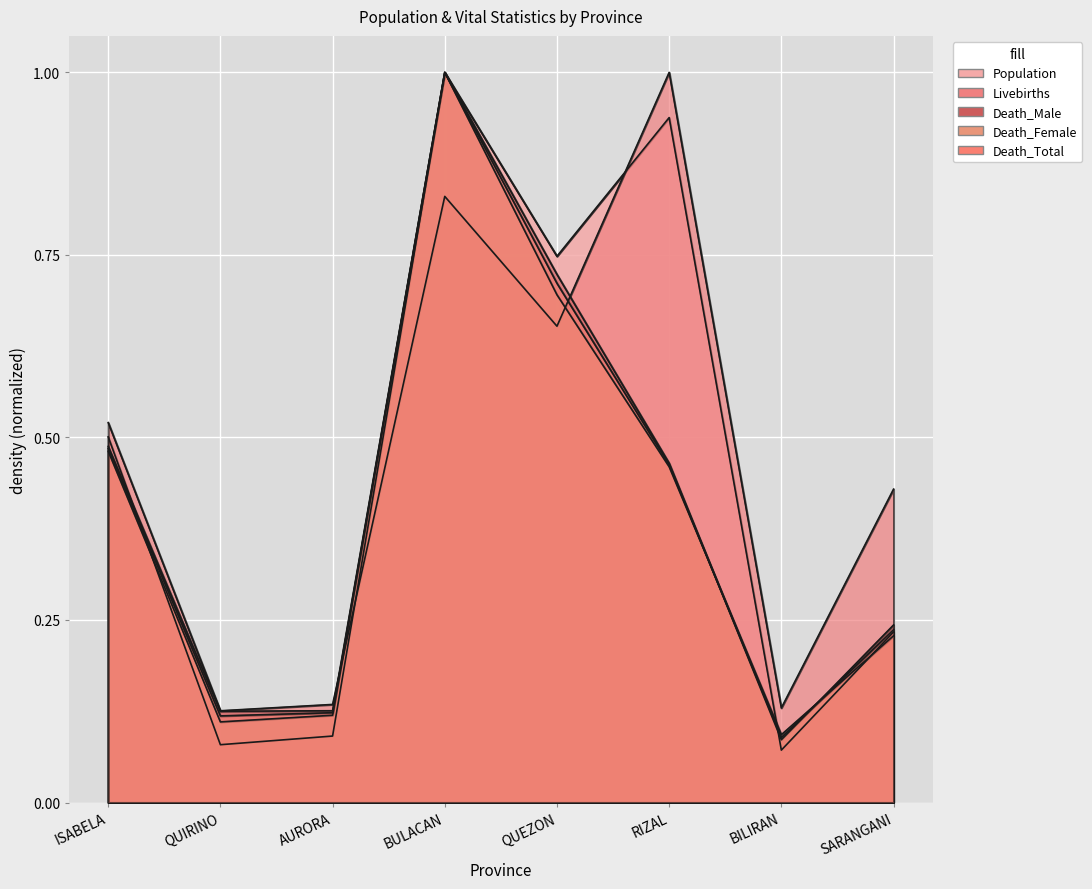

Which has a higher value, SARANGANI or AURORA?

SARANGANI